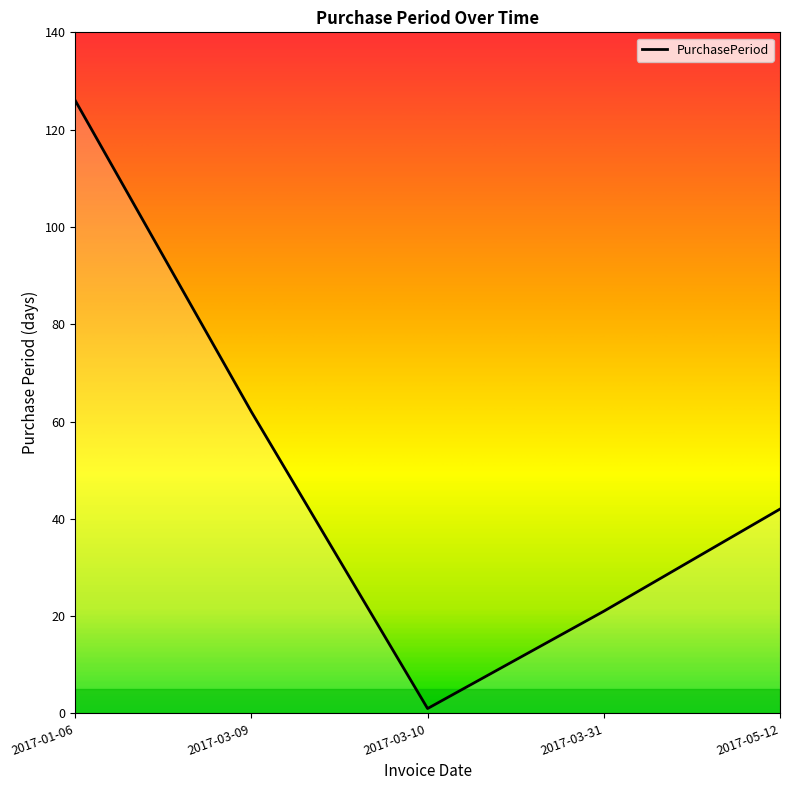

True or false: the data shows 77 at 2017-01-06.

False